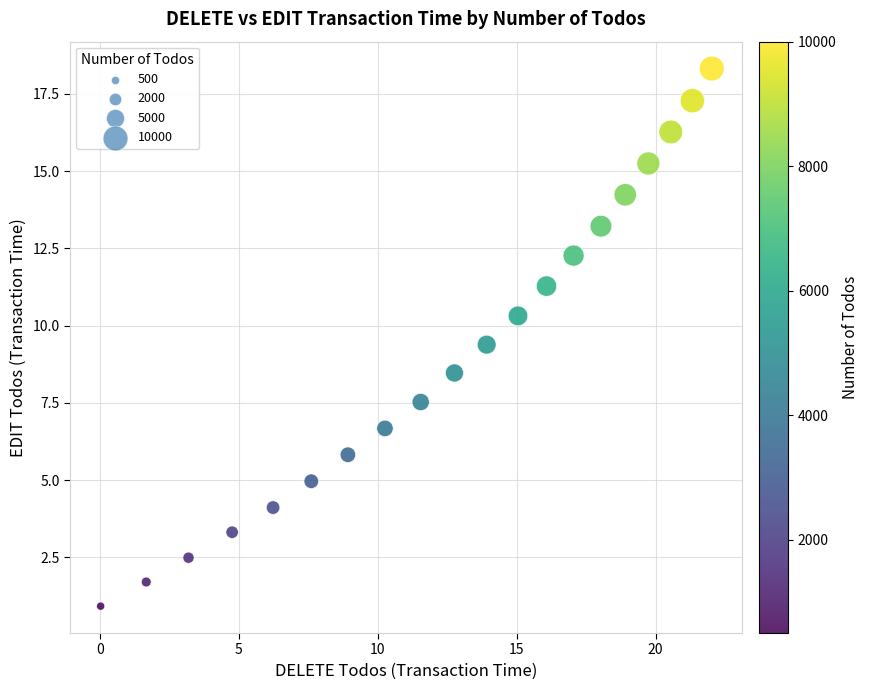

What is the range of Y values (max minus min)?

17.4